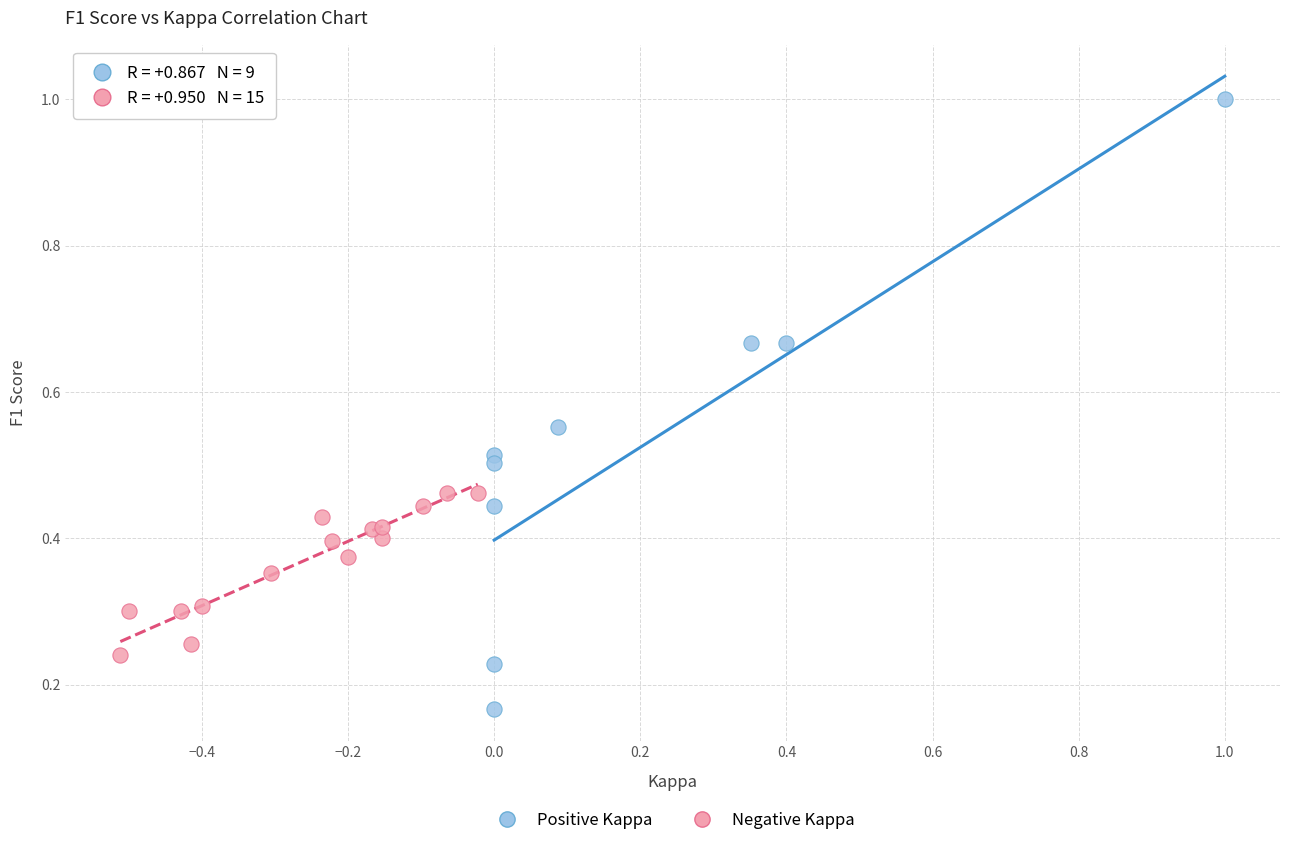

Which series contains the highest Y value?

Positive Kappa